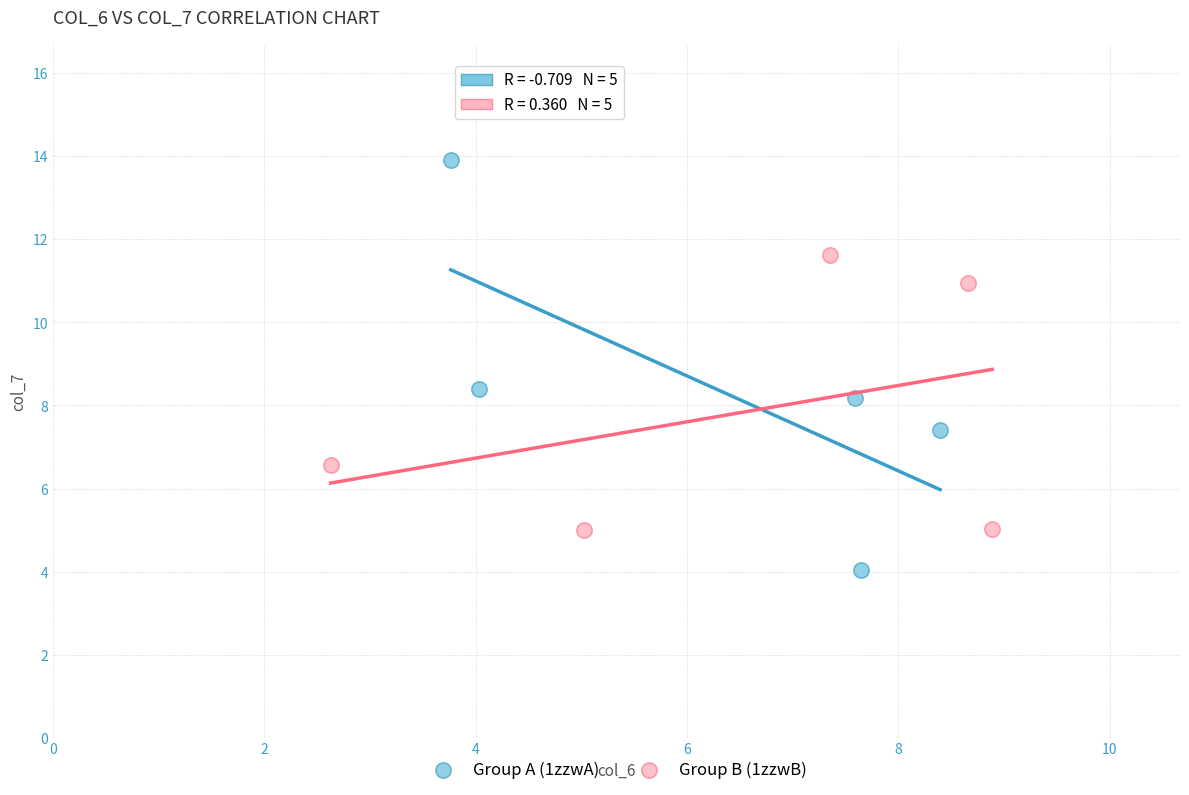

Which series has the largest Y range (max minus min)?

Group A (1zzwA)